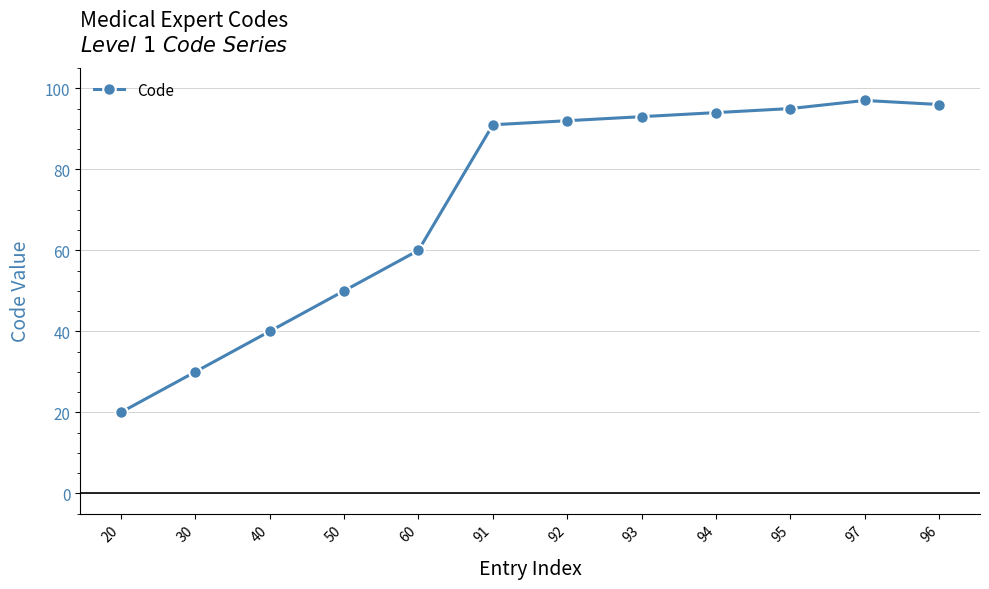

Which has a higher value, 91 or 92?

92